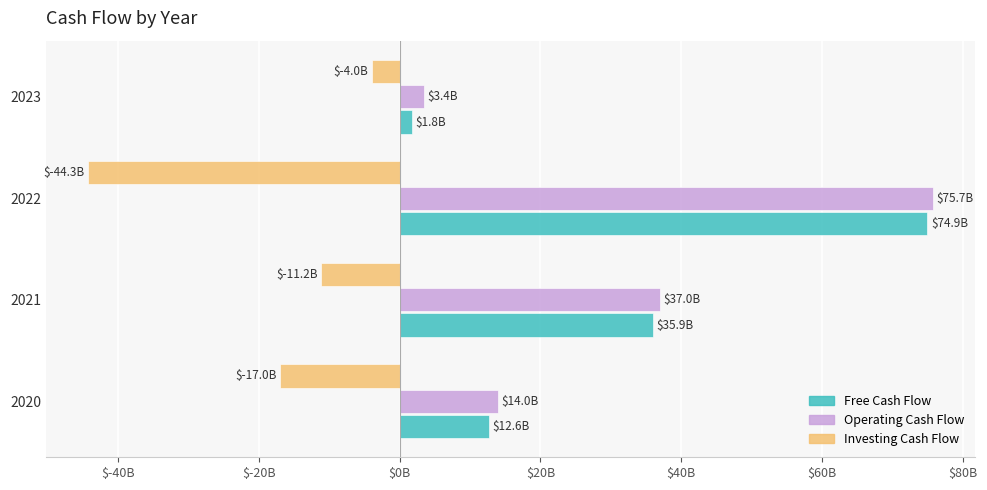

What are all the series names shown in the legend?

Free Cash Flow, Operating Cash Flow, Investing Cash Flow